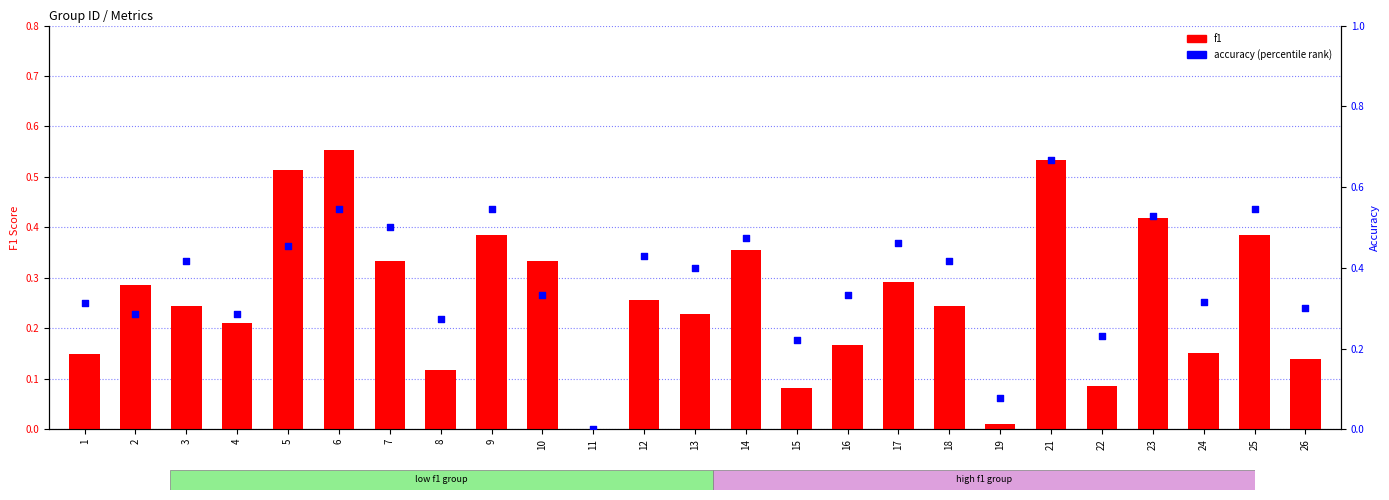

What are all the series names shown in the legend?

f1, accuracy